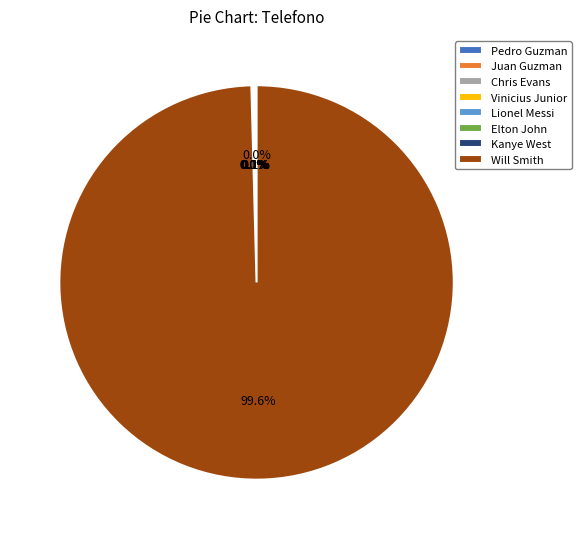

Count the number of slices in the pie.

8